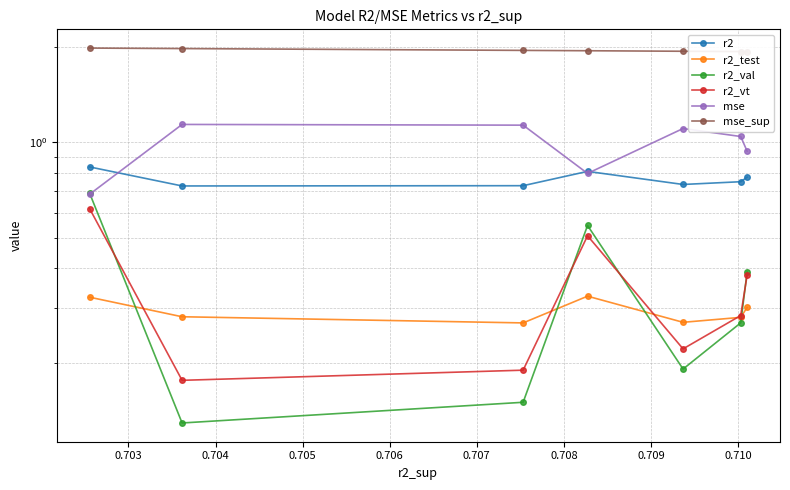

Is the value of r2_test at 0.702 greater than the value of r2_val at 0.702?

No